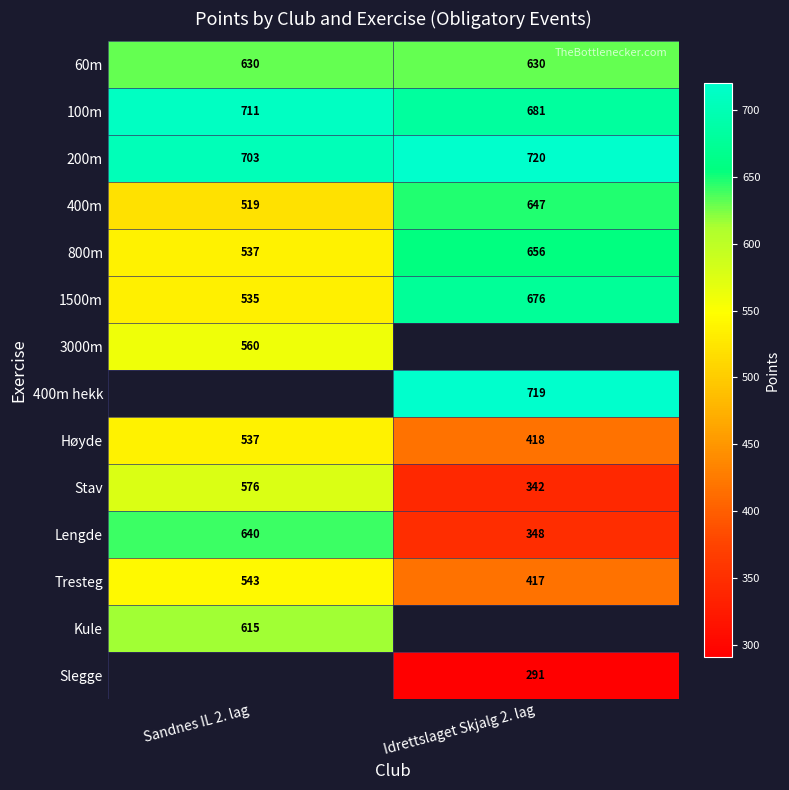

What is the average value of the 1500m series?

606